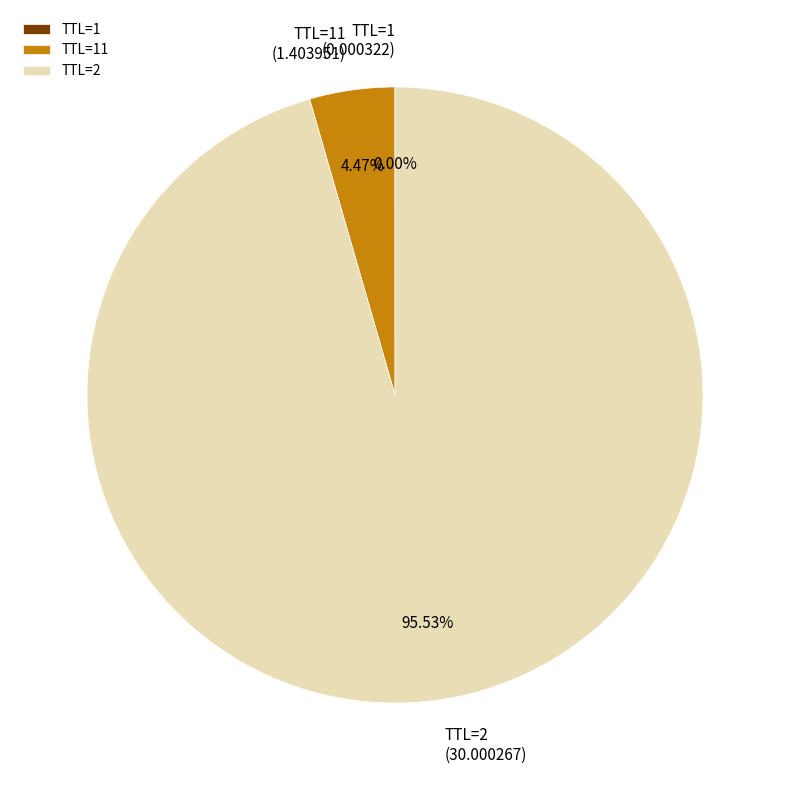

Which category accounts for the majority?

TTL=2